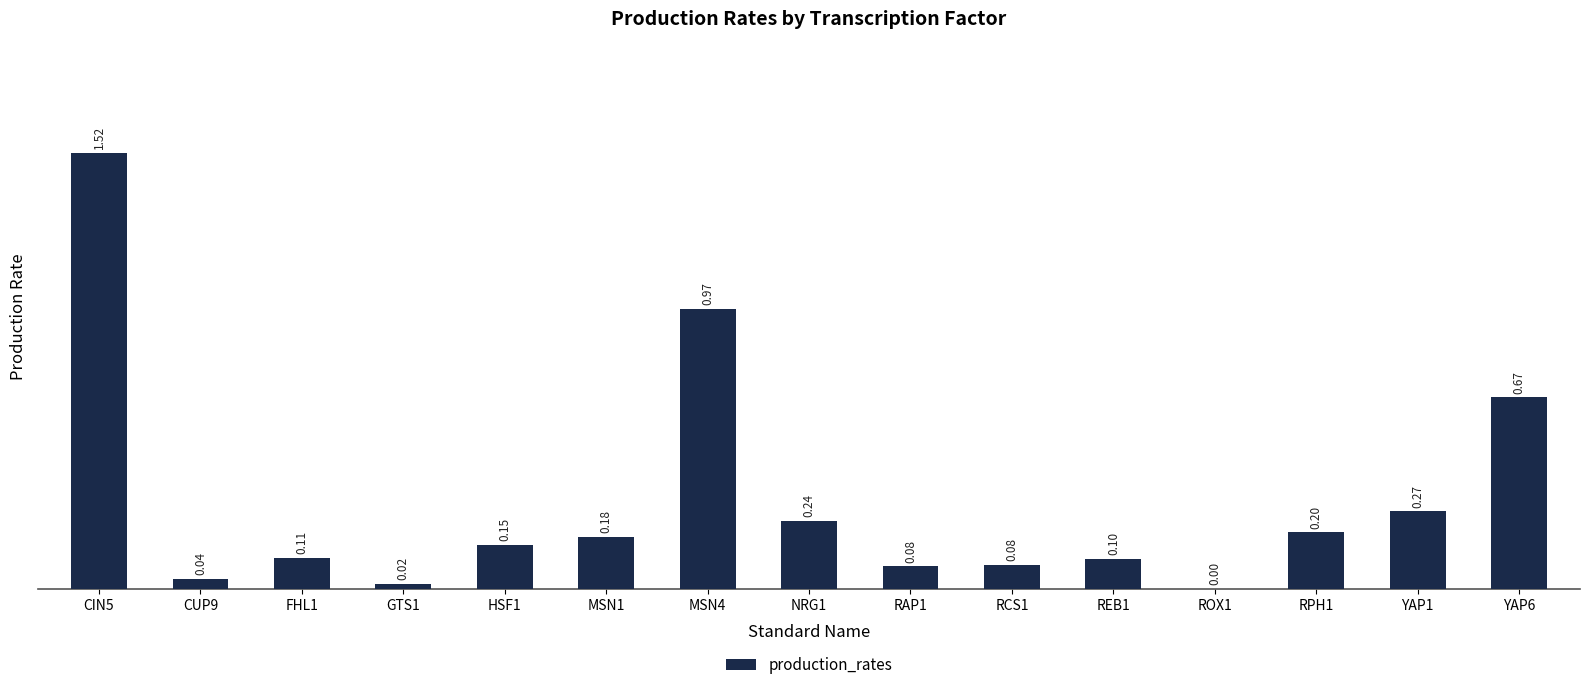

Between REB1 and HSF1, which is larger?

HSF1